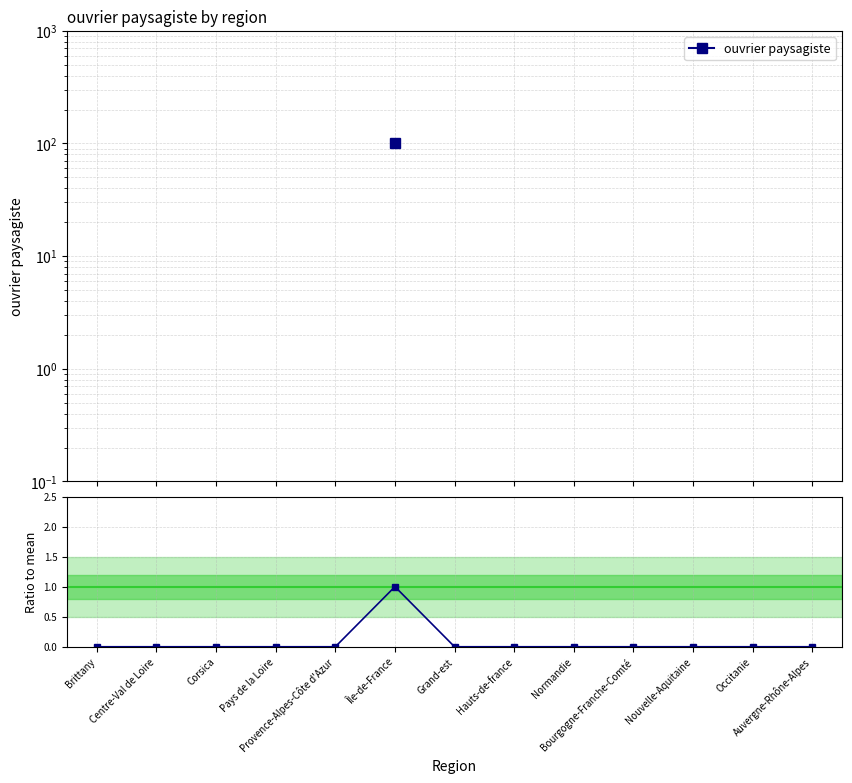

Reading left to right, list all the values displayed in this chart.

Brittany=0	Centre-Val de Loire=0	Corsica=0	Pays de la Loire=0	Provence-Alpes-Côte d'Azur=0	Île-de-France=1	Grand-est=0	Hauts-de-france=0	Normandie=0	Bourgogne-Franche-Comté=0	Nouvelle-Aquitaine=0	Occitanie=0	Auvergne-Rhône-Alpes=0